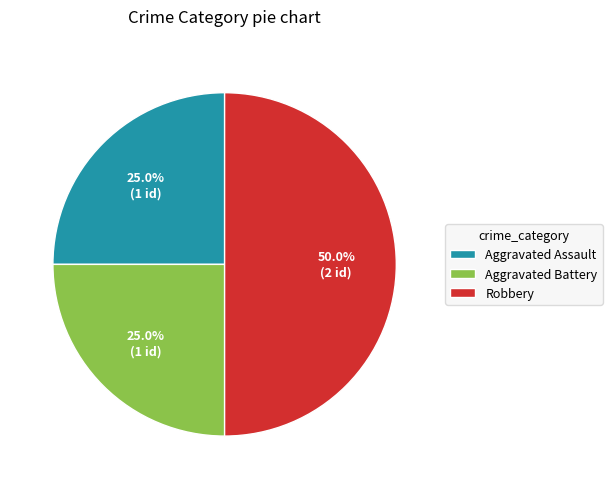

To the nearest percent, what percentage of the pie is Aggravated Battery?

25%